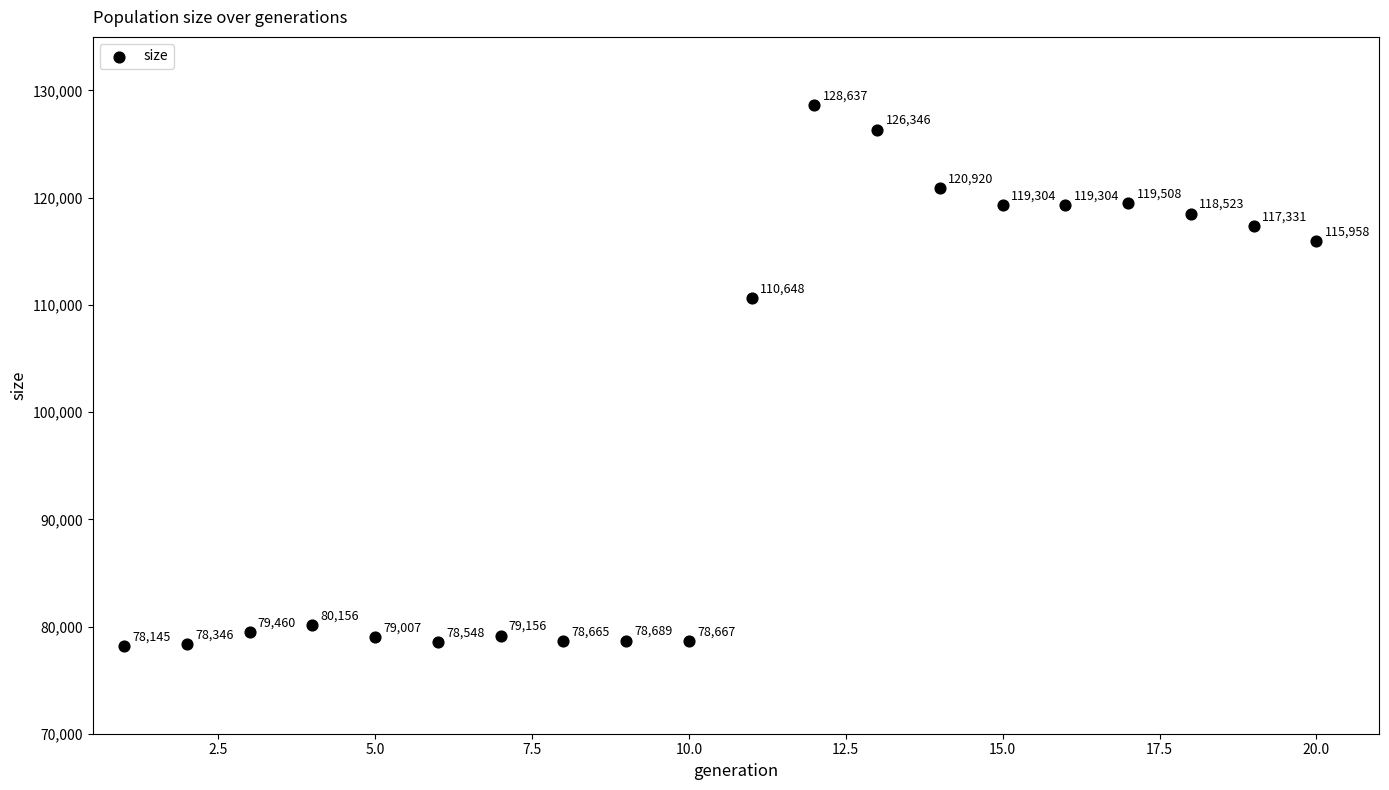

What is the range of Y values (max minus min)?

50492